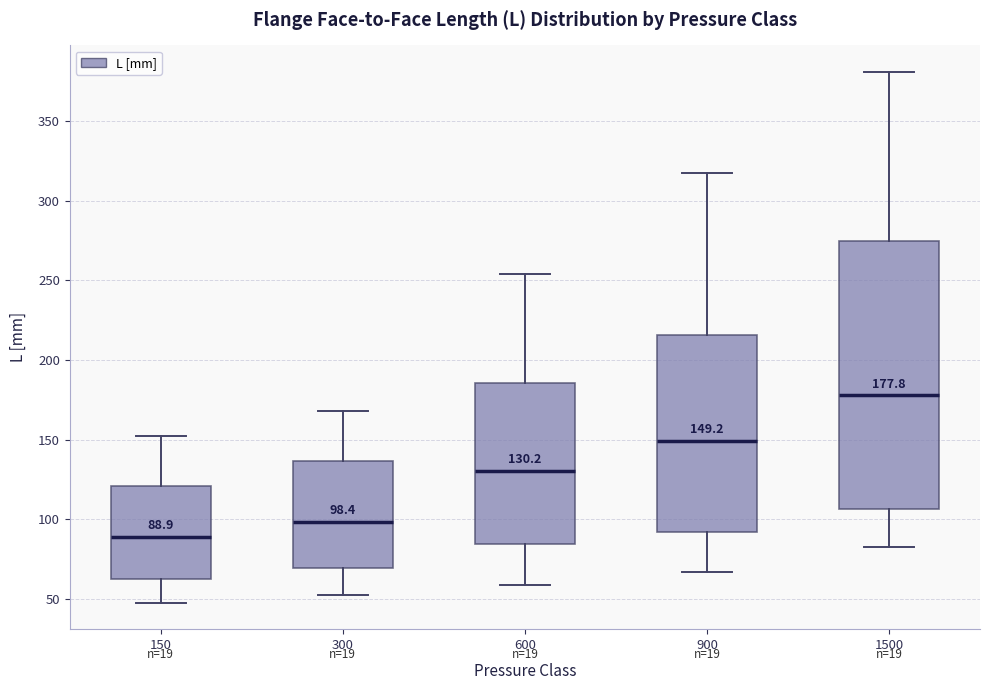

Which box is the tallest, from its lower edge to its upper edge?

1500